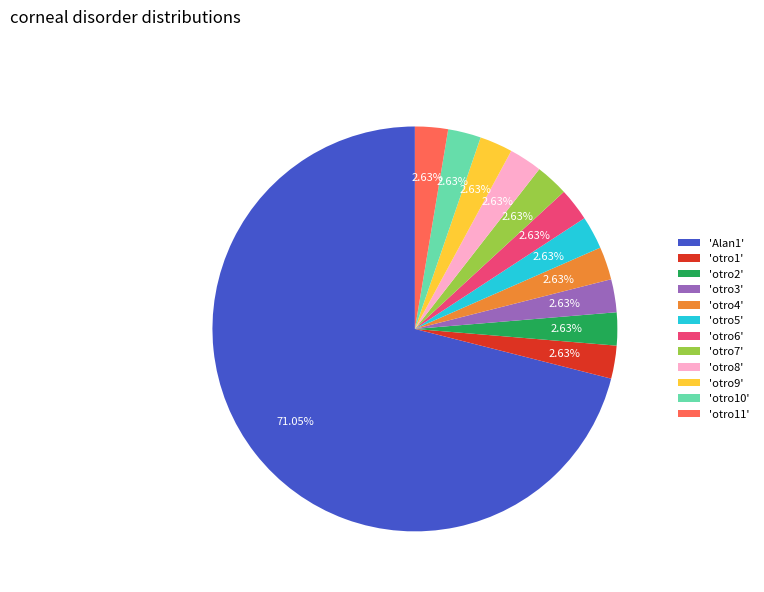

Which category accounts for the majority?

'Alan1'